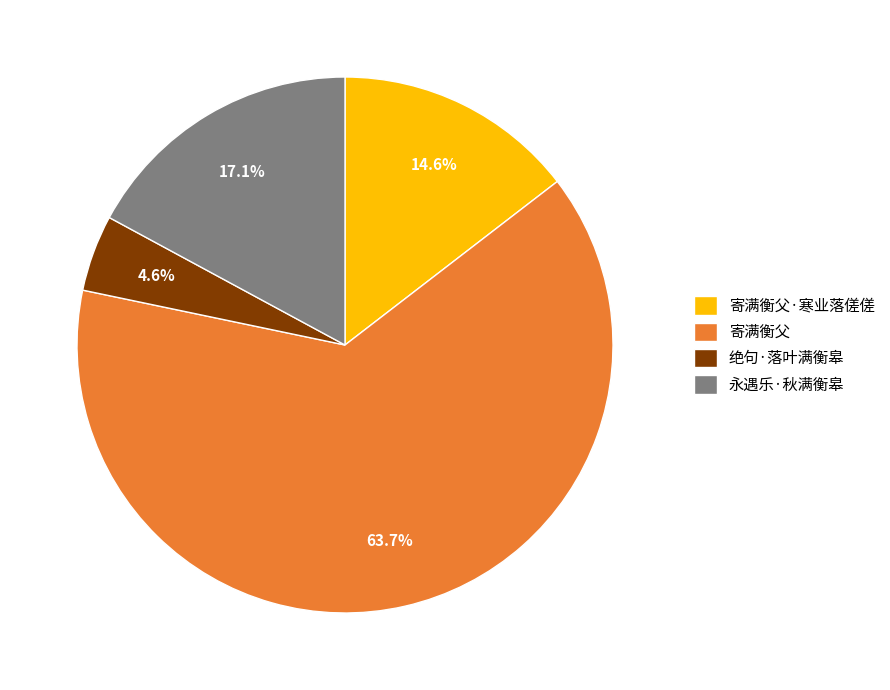

Between 绝句·落叶满衡皋 and 永遇乐·秋满衡皋, which is larger?

永遇乐·秋满衡皋